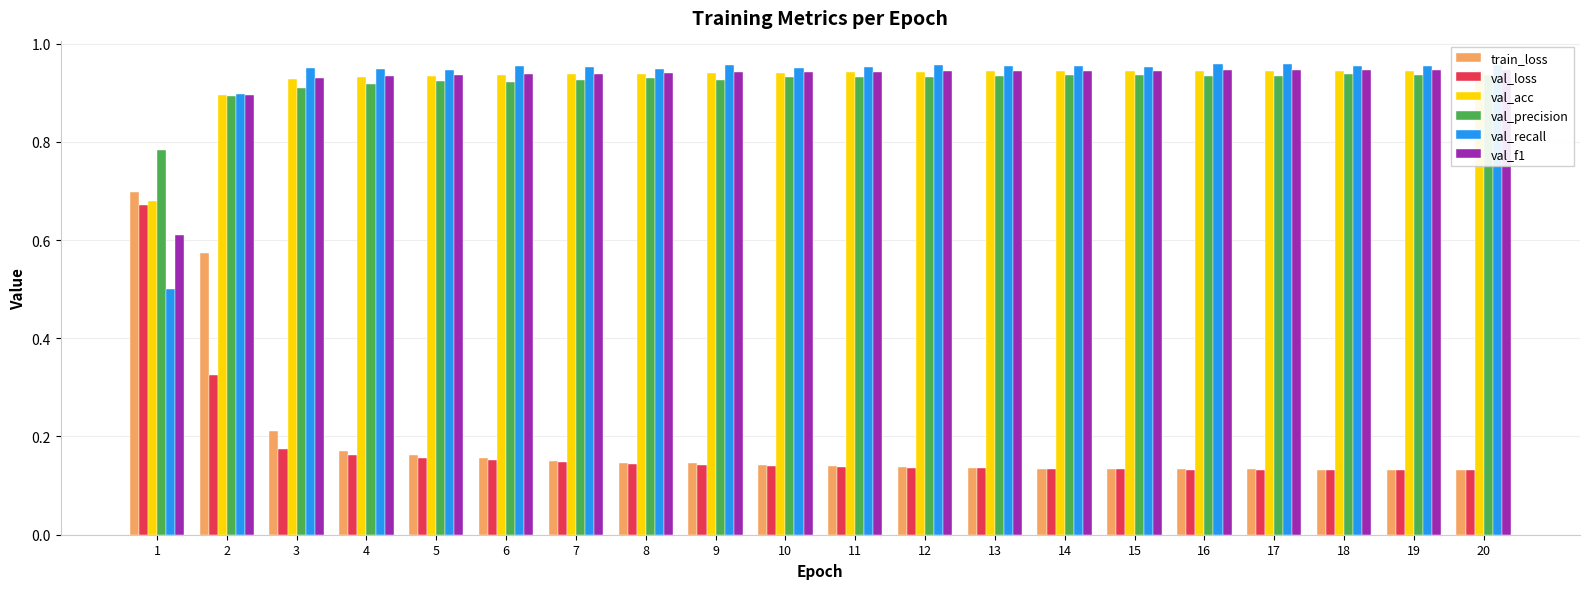

Count the val_acc values in the range 0 to 1.

20